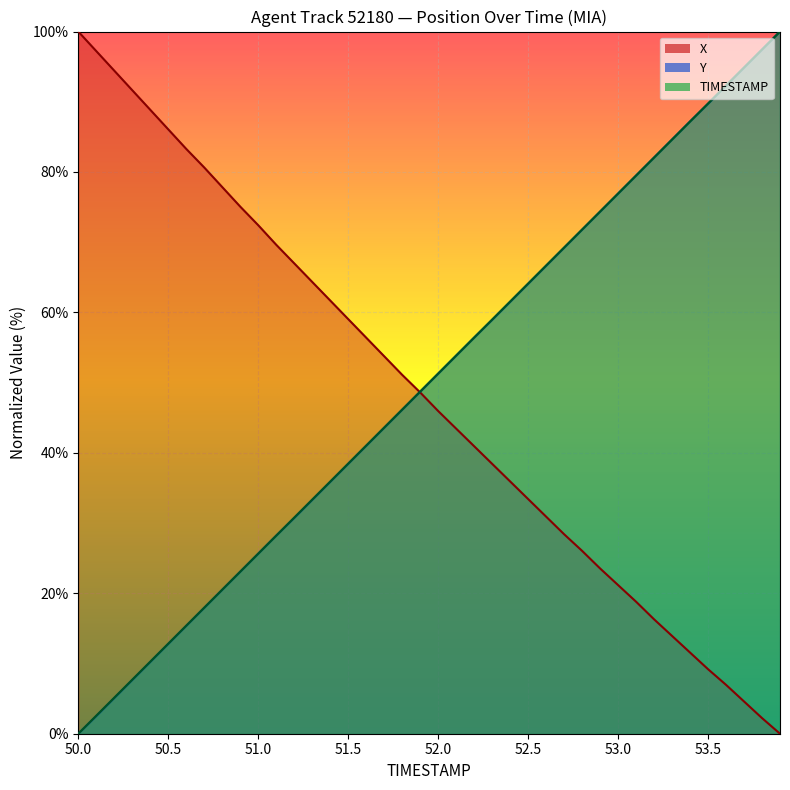

After their last crossing, which series has the higher values: TIMESTAMP or X?

TIMESTAMP